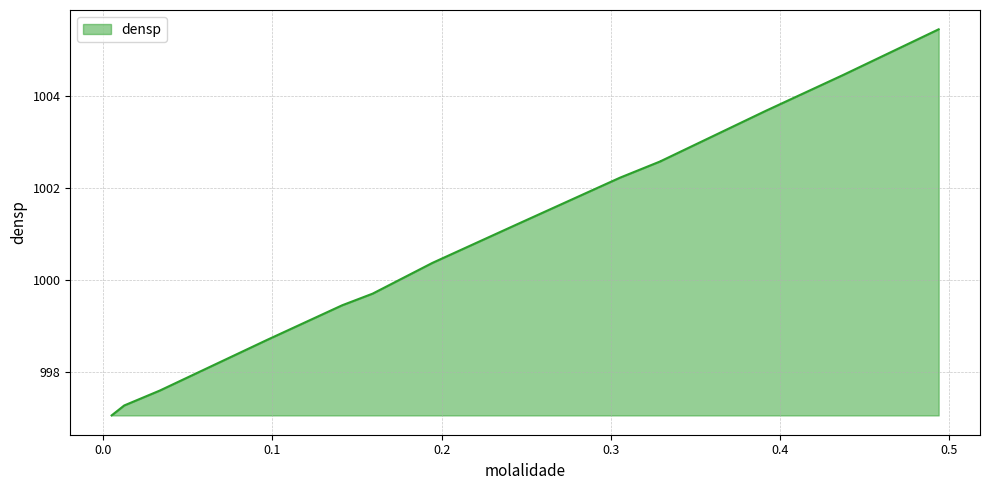

Reading left to right, transcribe all the data shown in this chart.

997.1	997.3	997.6	998.7	999.5	999.7	1000.4	1001.2	1002.2	1002.6	1002.6	1003.7	1004.5	1005.4